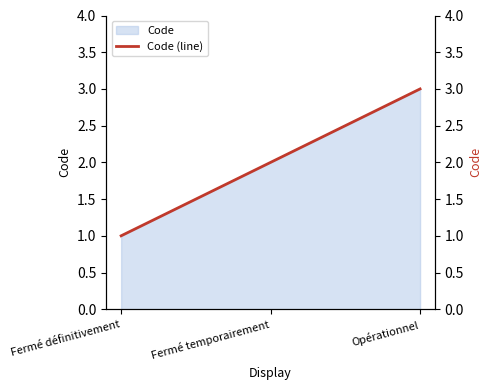

The value at Fermé définitivement is 1. True or false?

True